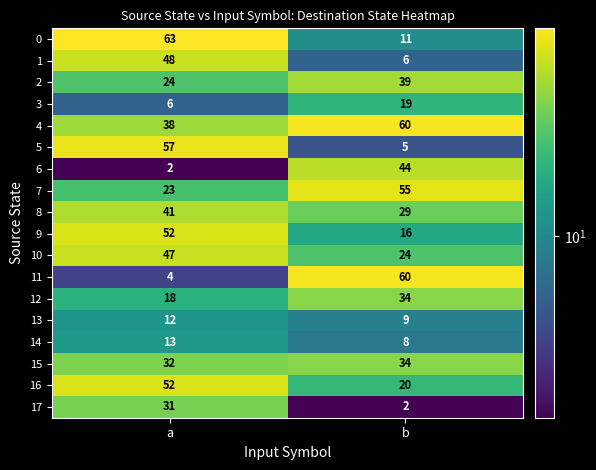

What is the smallest value displayed?

2